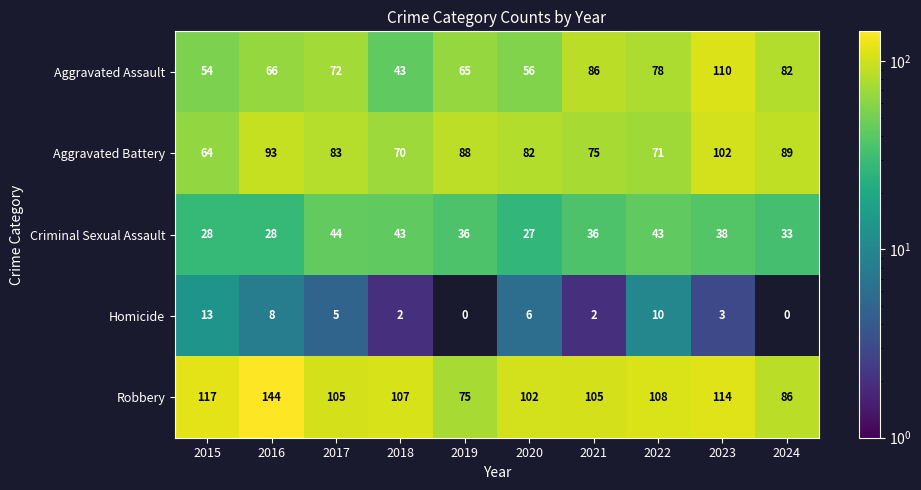

Where is Robbery nearest to the value 109?

2022